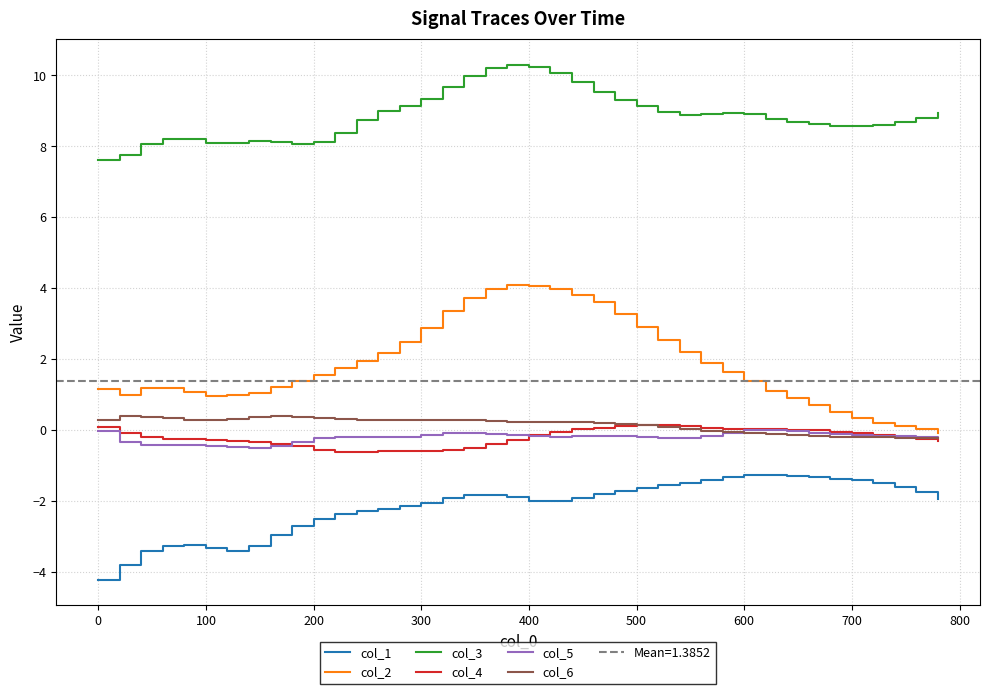

What is the spread (max minus min) of values at 0?

11.8